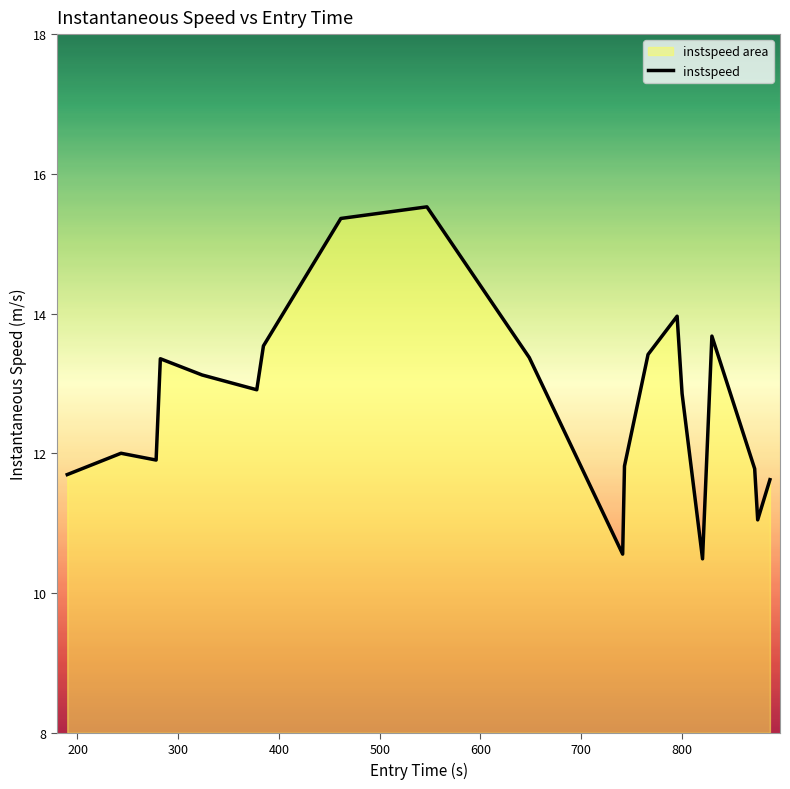

What is the difference between the maximum and minimum values?

5.0